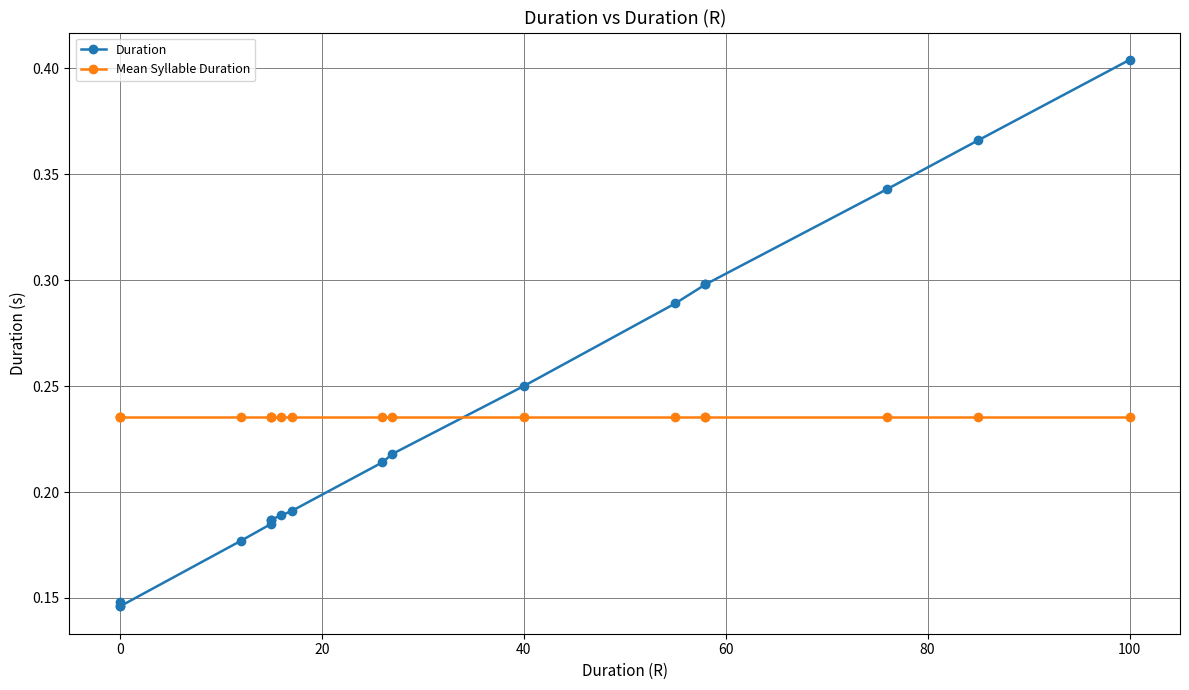

What is the highest value of the Duration series?

0.4